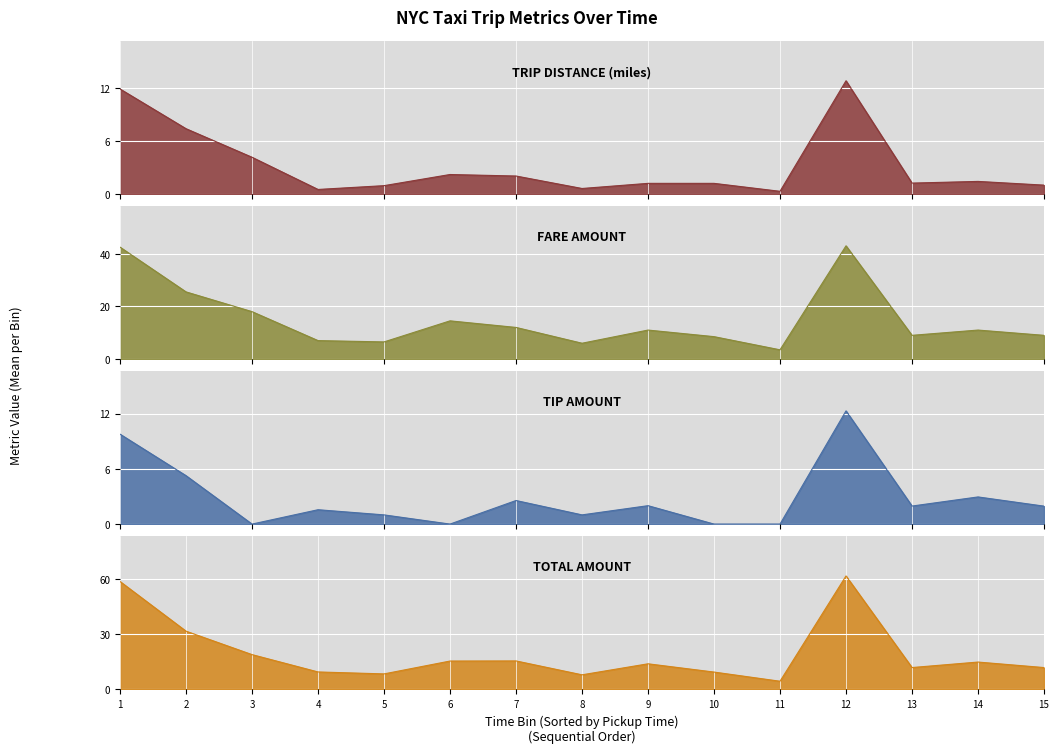

Which series has the largest total across all categories?

total_amount